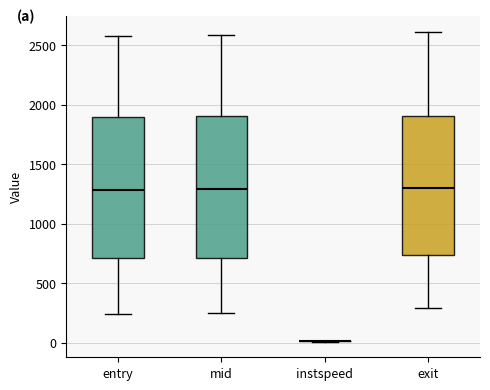

Where is the lower edge of the box for mid on the y-axis? The values are not printed on the chart, so give them approximately, as read against the axis.

700